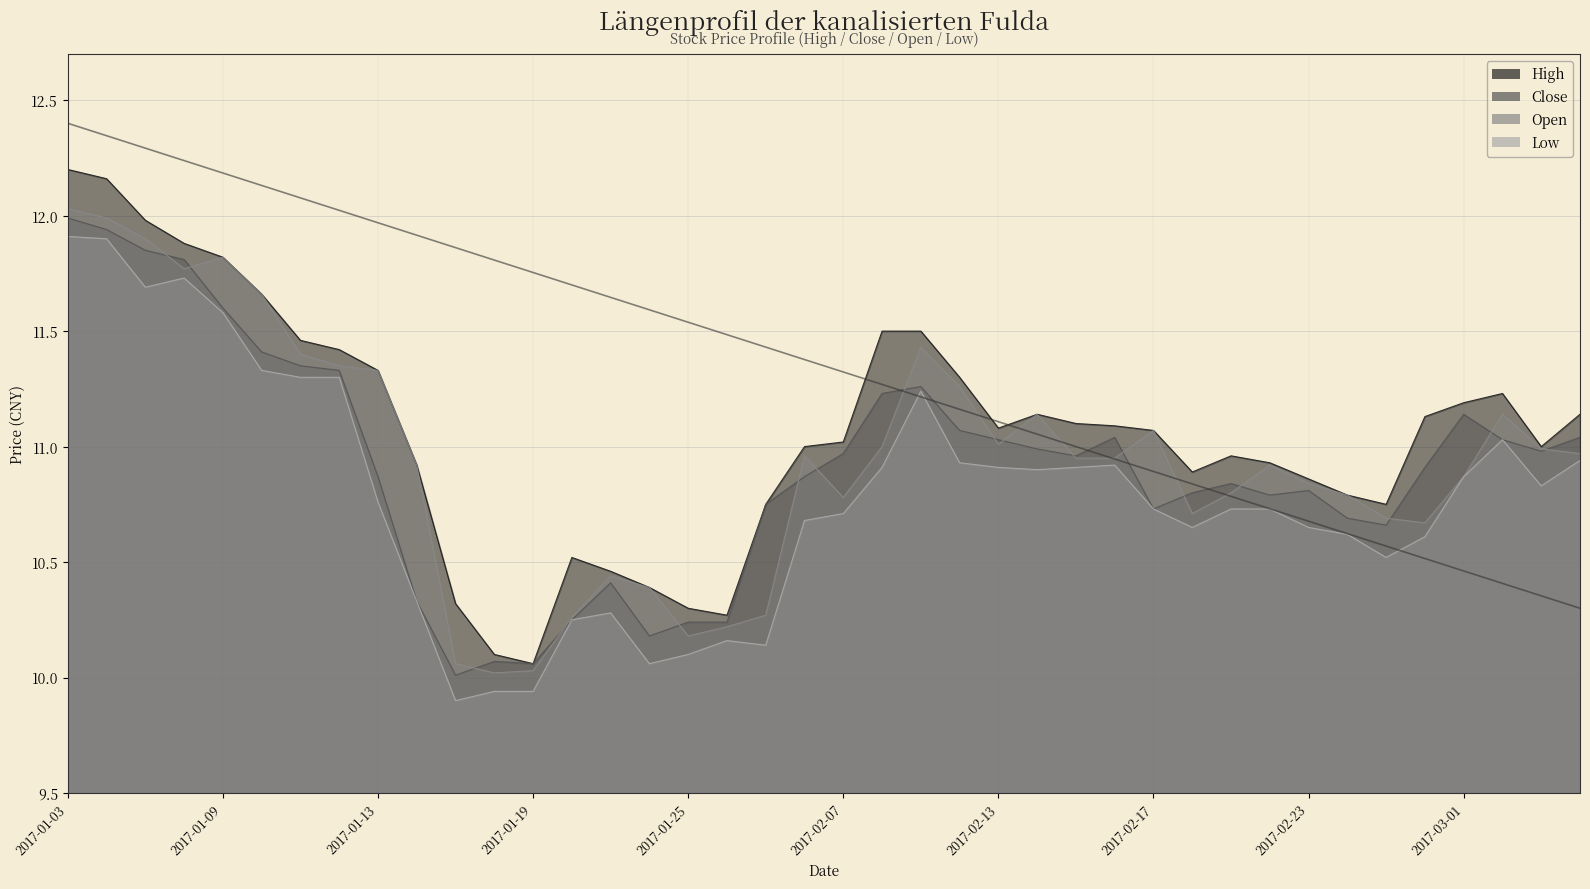

What is the sum of all low values?

431.6